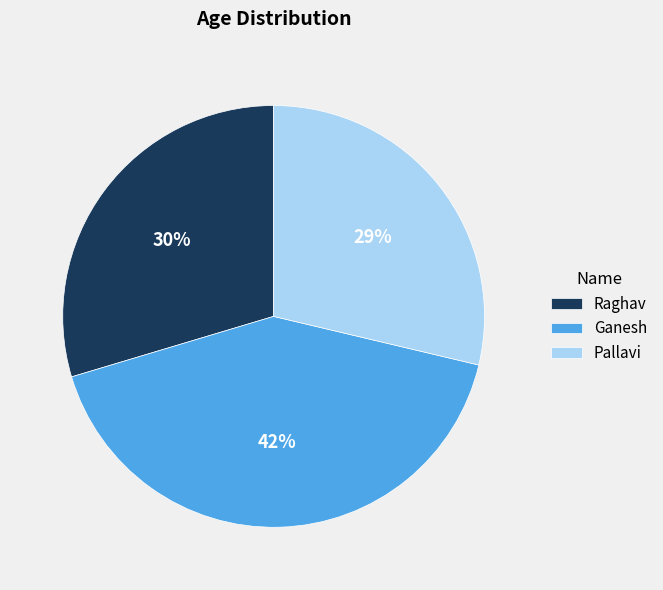

Rank the categories by value from highest to lowest.

Ganesh, Raghav, Pallavi